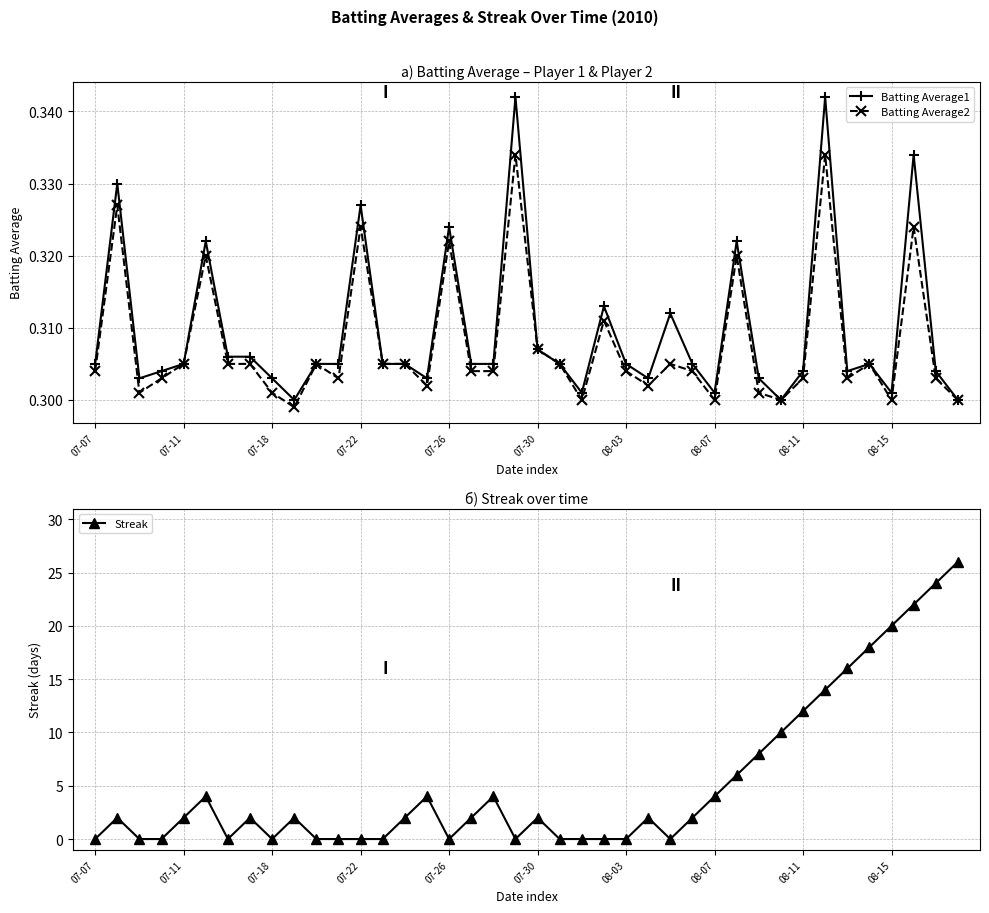

Reading left to right, what are all the values shown in this chart?

Batting Average1: 0.3	0.3	0.3	0.3	0.3	0.3	0.3	0.3	0.3	0.3	0.3	0.3	0.3	0.3	0.3	0.3	0.3	0.3	0.3	0.3	0.3	0.3	0.3	0.3	0.3	0.3	0.3	0.3	0.3	0.3	0.3	0.3	0.3	0.3	0.3	0.3	0.3	0.3	0.3	0.3
Batting Average2: 0.3	0.3	0.3	0.3	0.3	0.3	0.3	0.3	0.3	0.3	0.3	0.3	0.3	0.3	0.3	0.3	0.3	0.3	0.3	0.3	0.3	0.3	0.3	0.3	0.3	0.3	0.3	0.3	0.3	0.3	0.3	0.3	0.3	0.3	0.3	0.3	0.3	0.3	0.3	0.3
Streak: 0.0	2.0	0.0	0.0	2.0	4.0	0.0	2.0	0.0	2.0	0.0	0.0	0.0	0.0	2.0	4.0	0.0	2.0	4.0	0.0	2.0	0.0	0.0	0.0	0.0	2.0	0.0	2.0	4.0	6.0	8.0	10.0	12.0	14.0	16.0	18.0	20.0	22.0	24.0	26.0